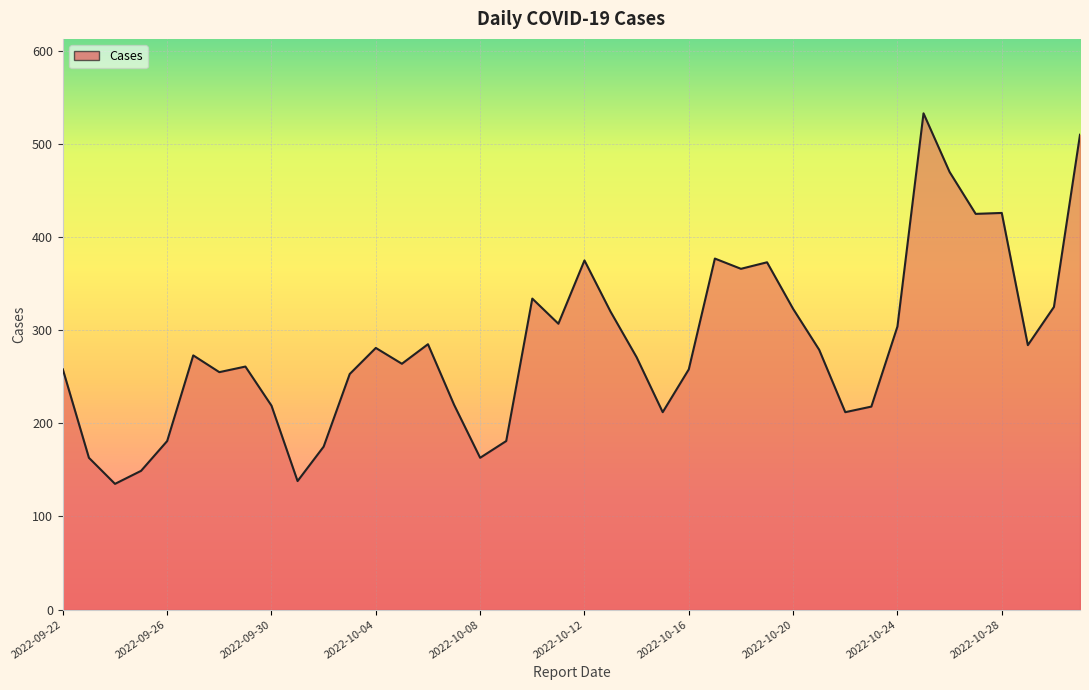

What is the maximum value shown in the chart?

533